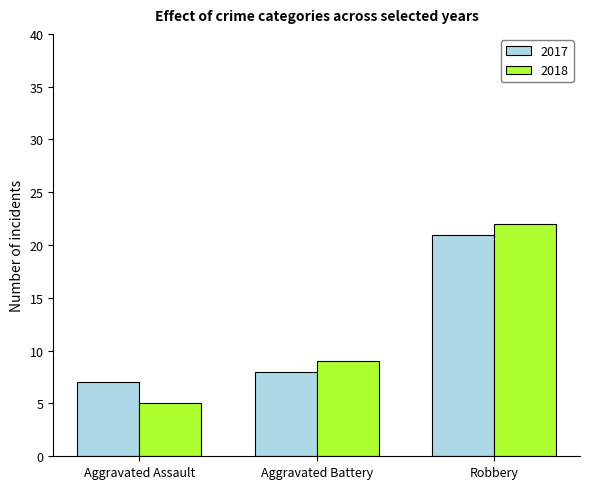

What is the label of the 2nd bar from the left?

Aggravated Battery